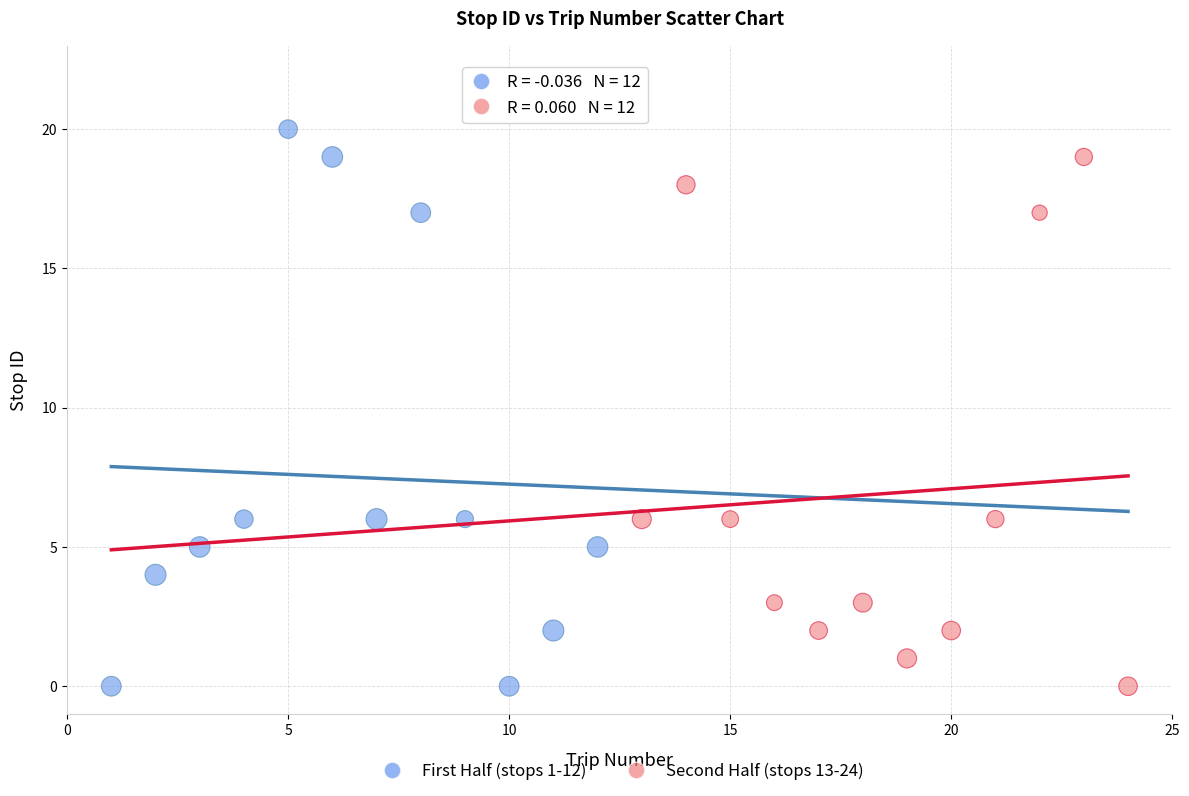

Which series has the largest Y range (max minus min)?

First Half (stops 1-12)